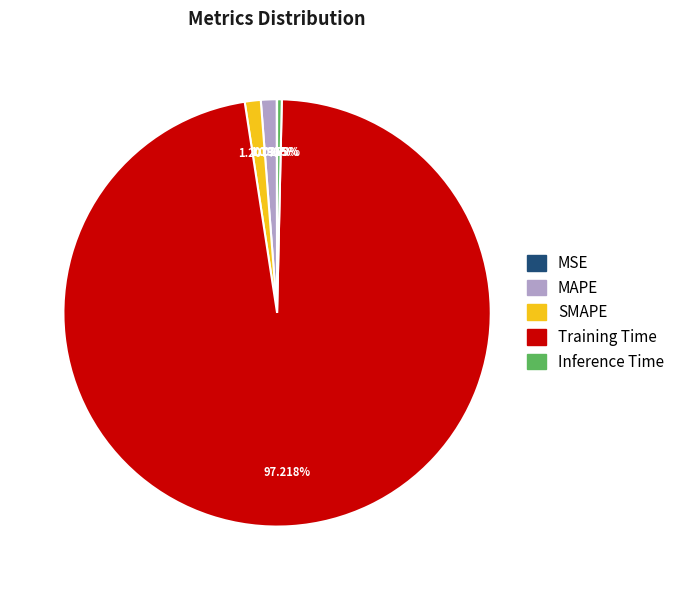

Does any single category account for the majority?

Yes